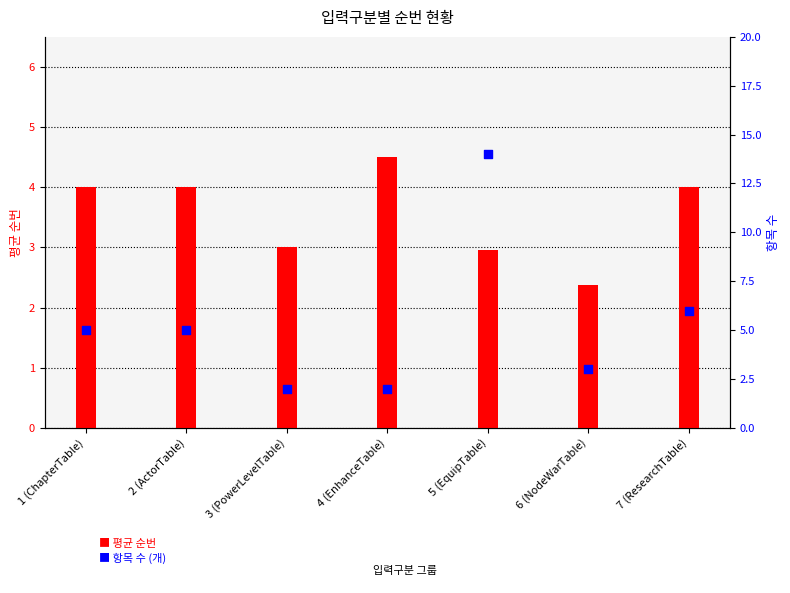

At how many categories does at least one series exceed 2?

7